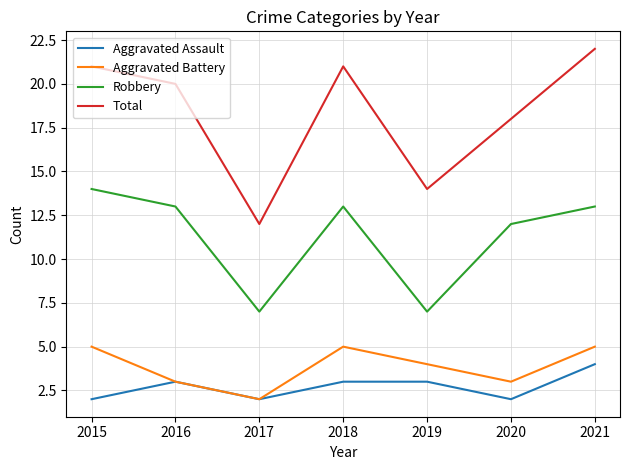

How many Robbery values are between 7 and 13?

6